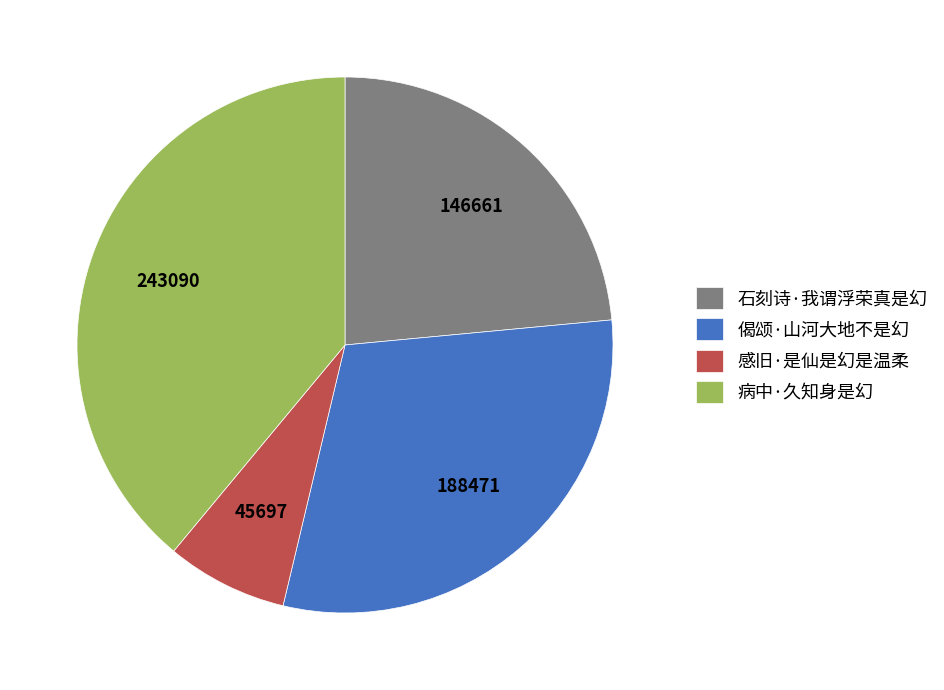

Combined, do 感旧·是仙是幻是温柔 and 偈颂·山河大地不是幻 account for over 50%?

No